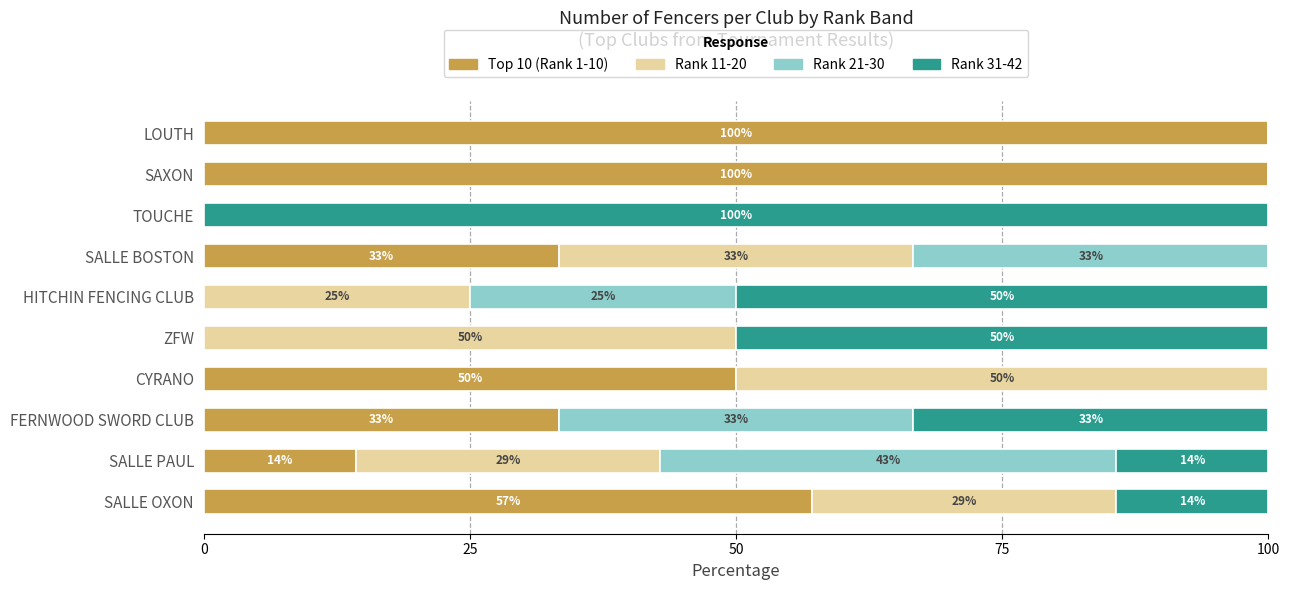

What is the highest value of the Top 10 (Rank 1-10) series?

100.0